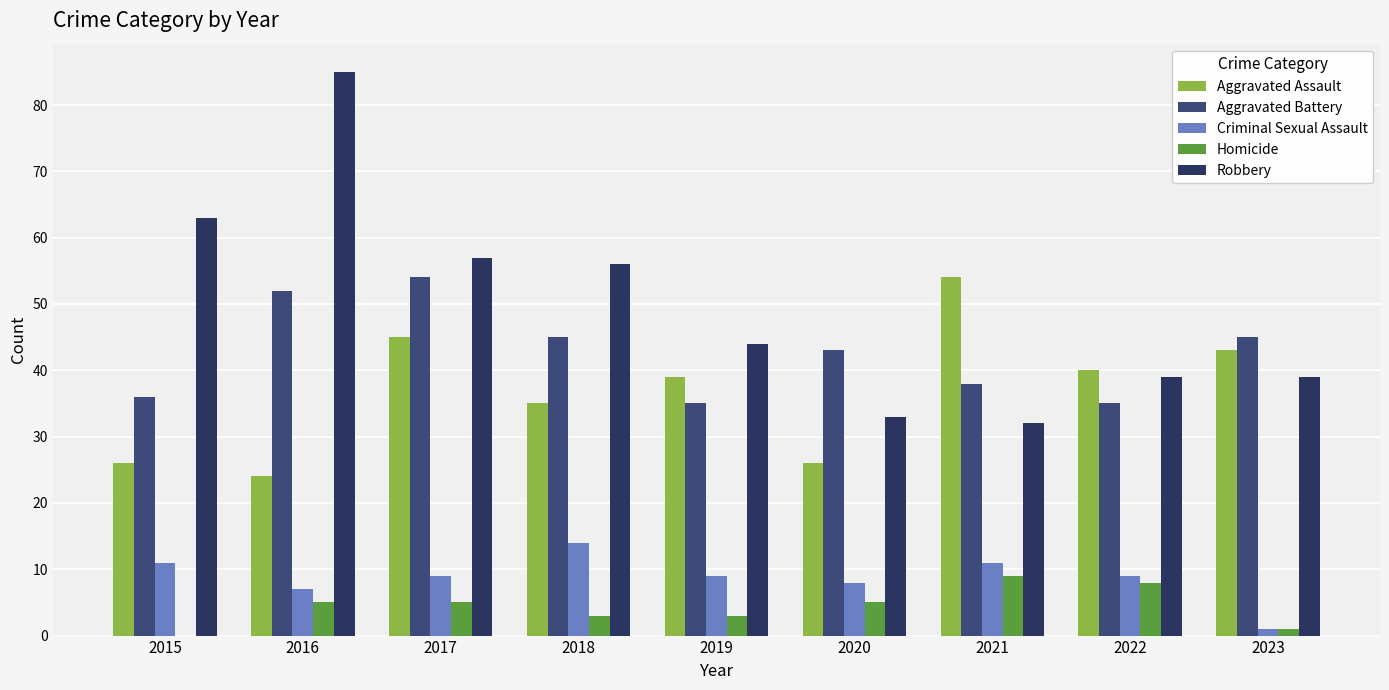

Are the bars grouped side by side (vs. stacked)?

Yes